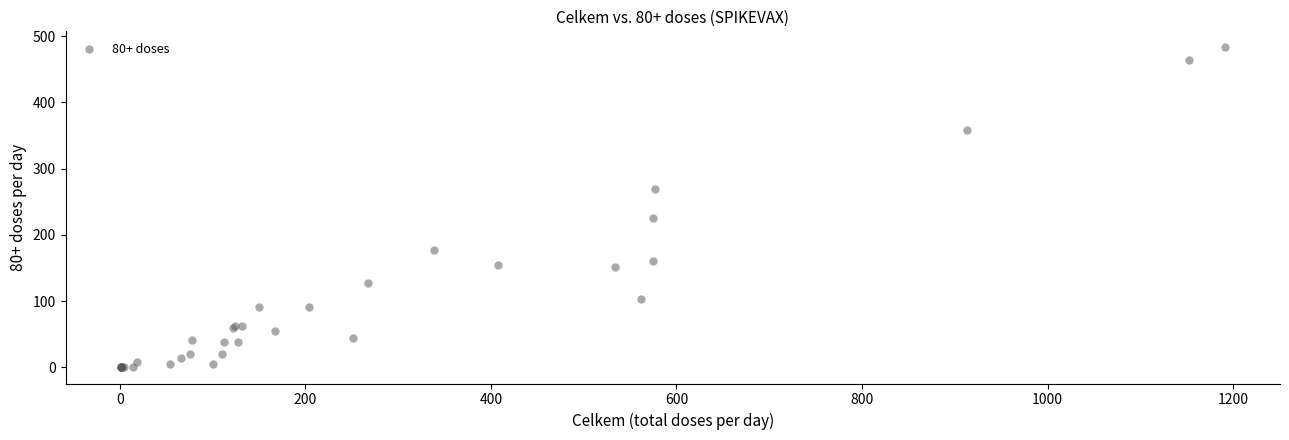

What Y value in the scatter plot is closest to 241?

226